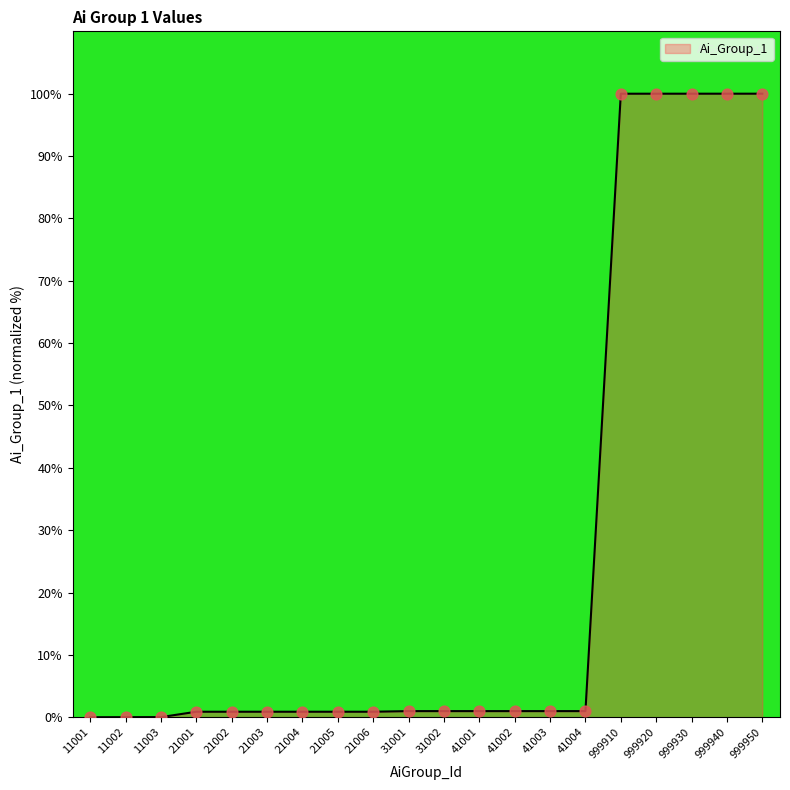

What is the change in value from 11001 to 41002?

+1.0